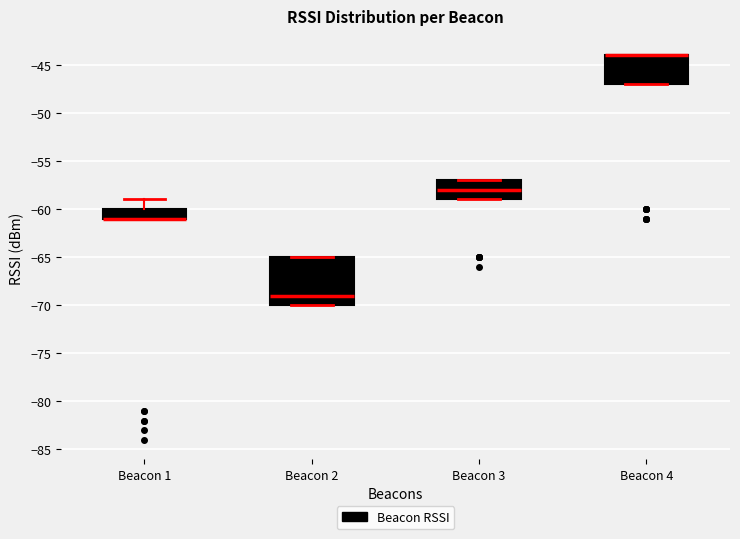

Reading left to right, transcribe this box plot: for each box, give where its median line is, the range the box spans, and where its two whiskers end, as read against the y-axis. The values are not printed on the chart, so give them approximately, as read against the axis.

Beacon 1: median -61 (drawn on the box's lower edge), box -61 to -60, whiskers -61 to -59
Beacon 2: median -69, box -70 to -65, whiskers -70 to -65
Beacon 3: median -58, box -59 to -57, whiskers -59 to -57
Beacon 4: median -44 (drawn on the box's upper edge), box -47 to -44, whiskers -47 to -44